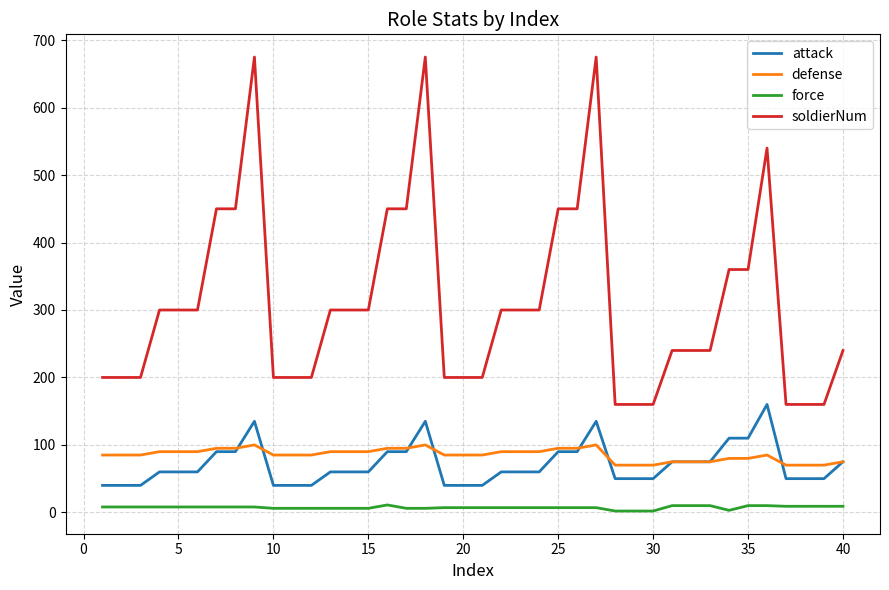

Which series has the largest total across all categories?

soldierNum